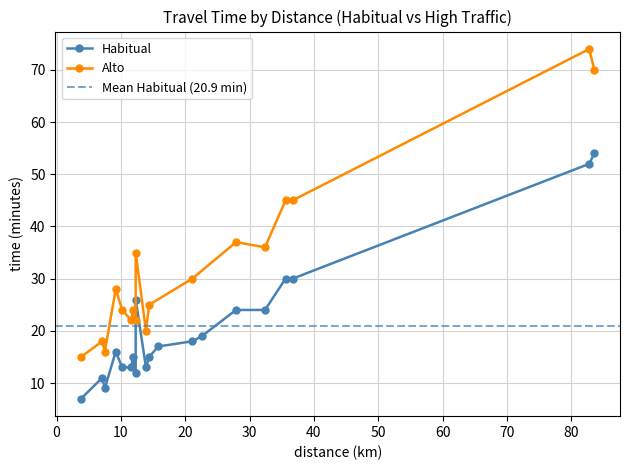

Which series has the largest range (max minus min)?

Alto